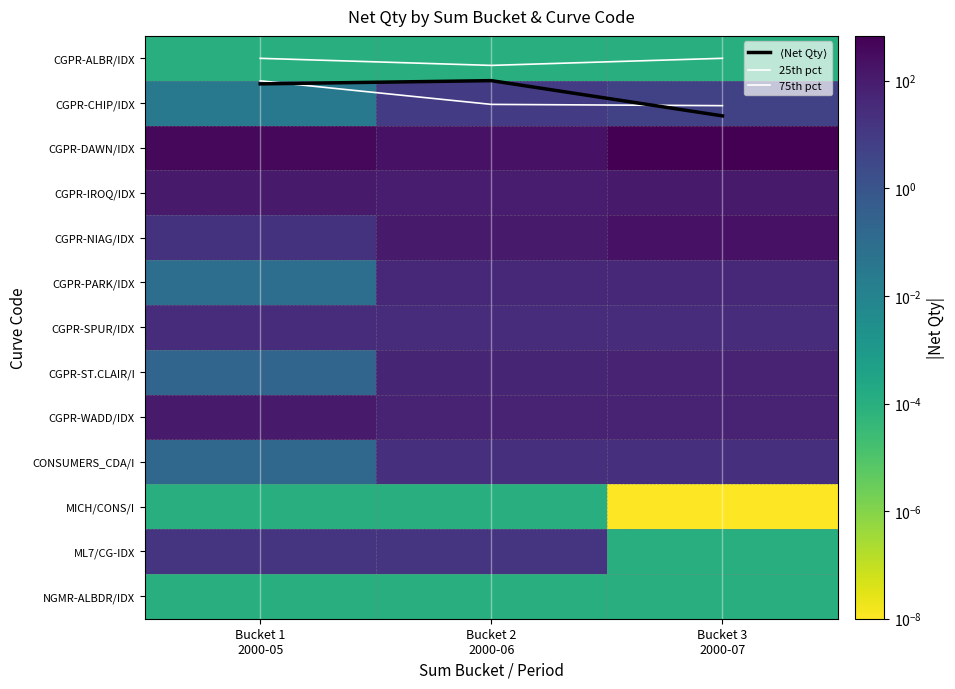

What is the average value of the CGPR-WADD/IDX series?

76.1